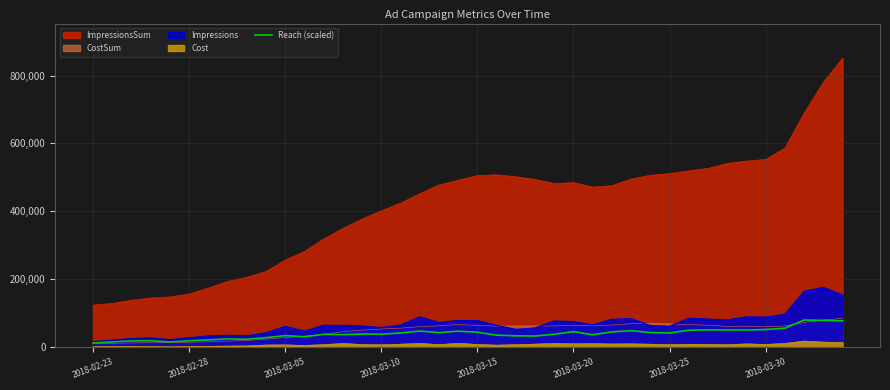

The chart shows a value of 77880.0 at 39. True or false?

True